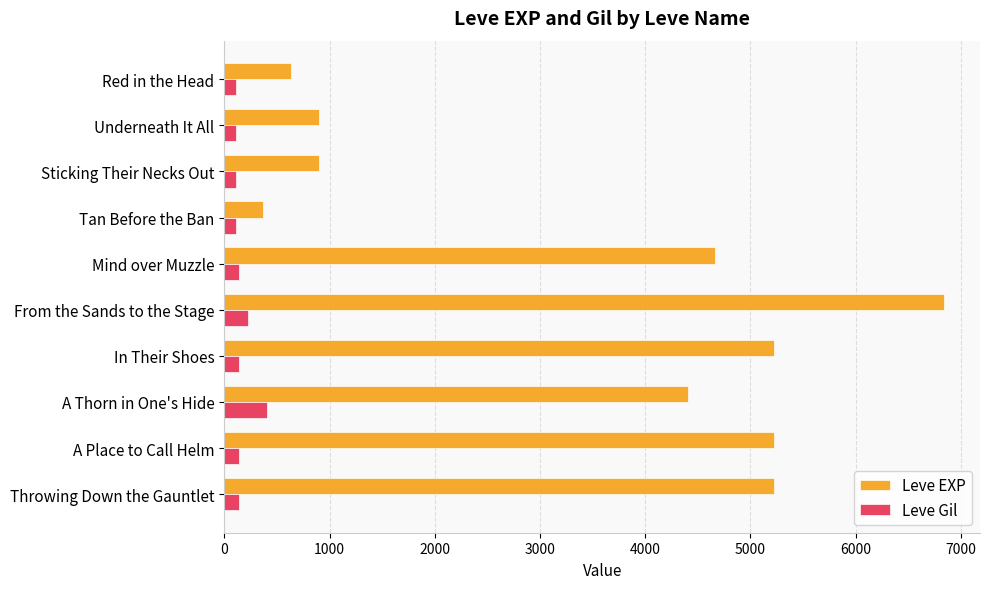

Which series has the widest spread of values?

Leve EXP